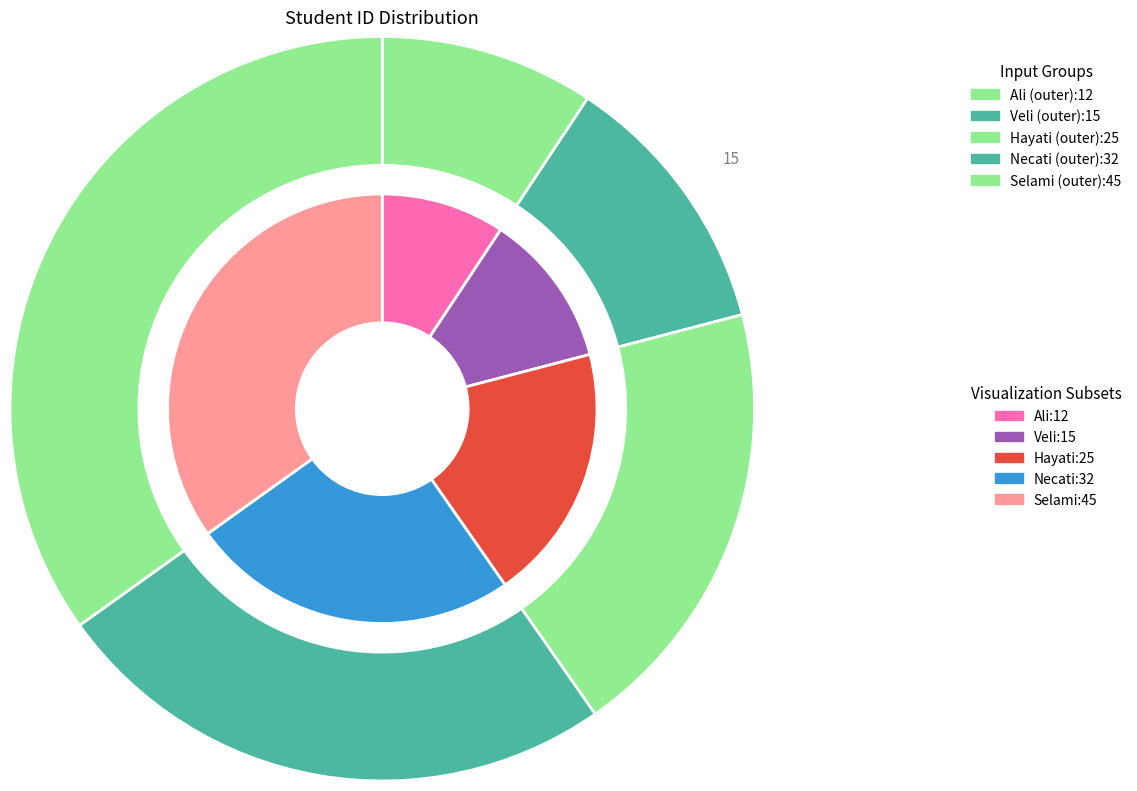

How many segments does this pie chart have?

5